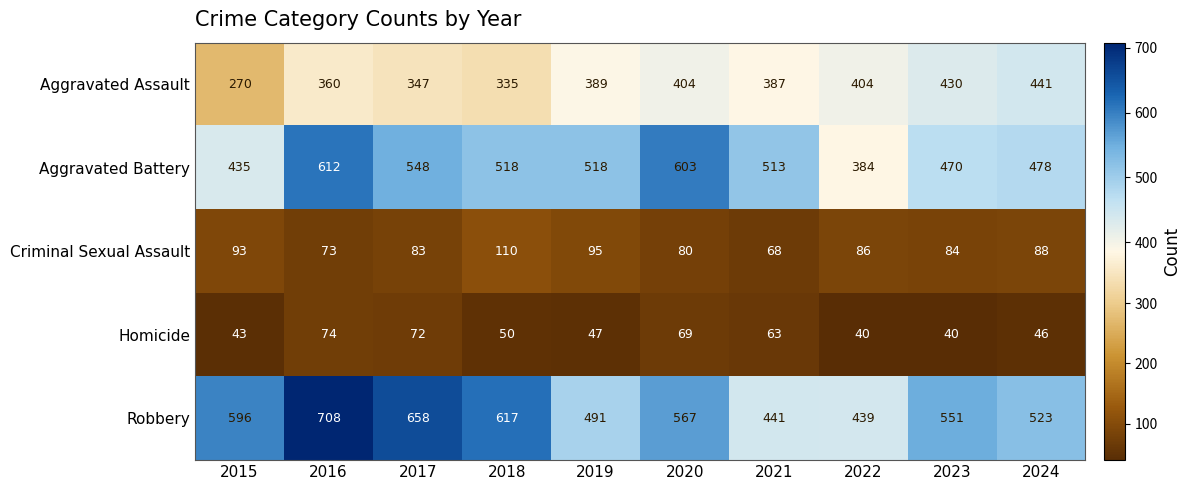

What is the greatest value displayed?

708